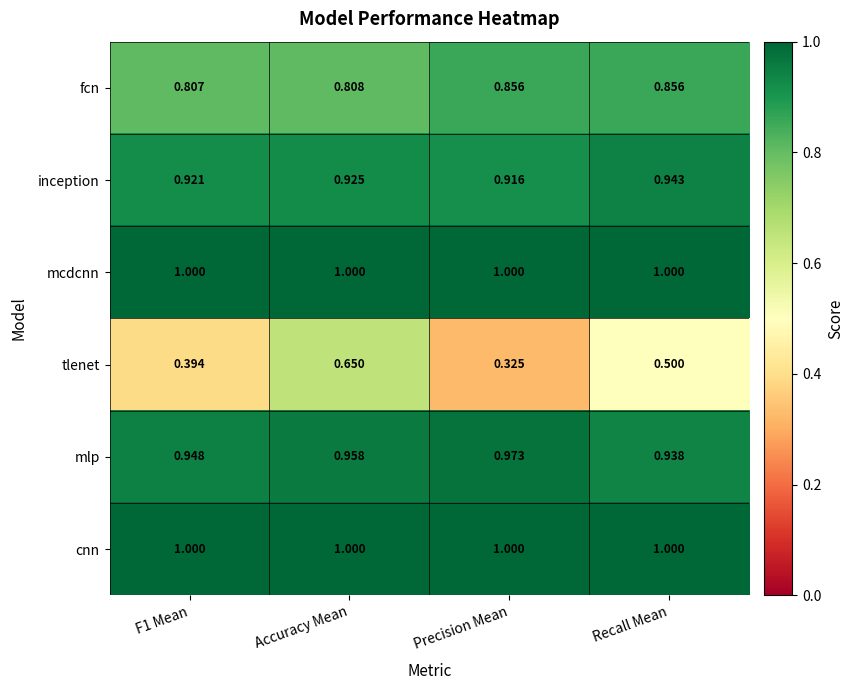

Which label corresponds to the smallest value in the chart?

Precision Mean